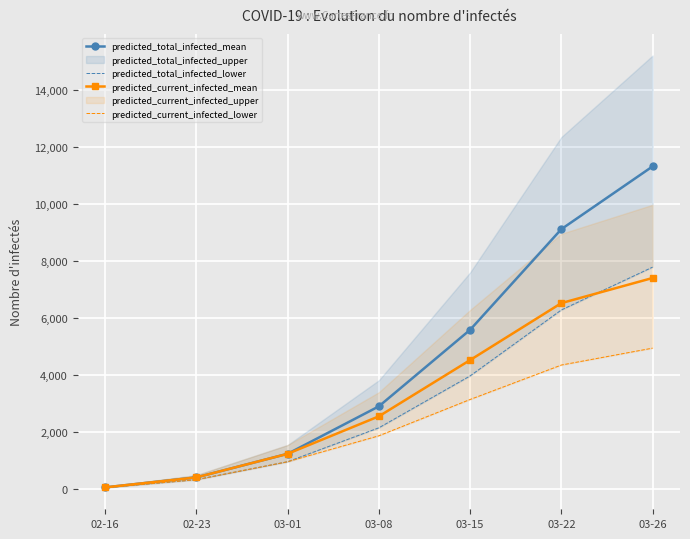

The predicted_current_infected_lower series shows 950 at 03-01. True or false?

True